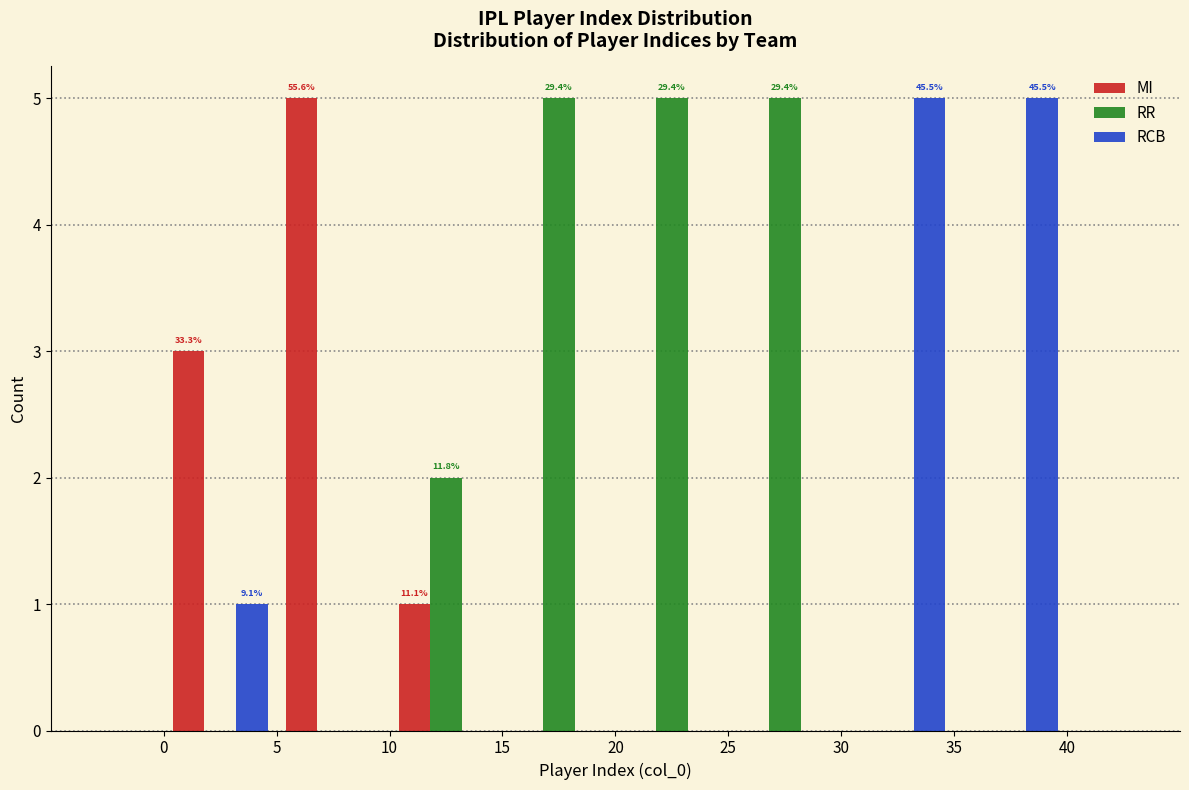

In the MI series, which range on the x-axis has the tallest bar?

5 to 10